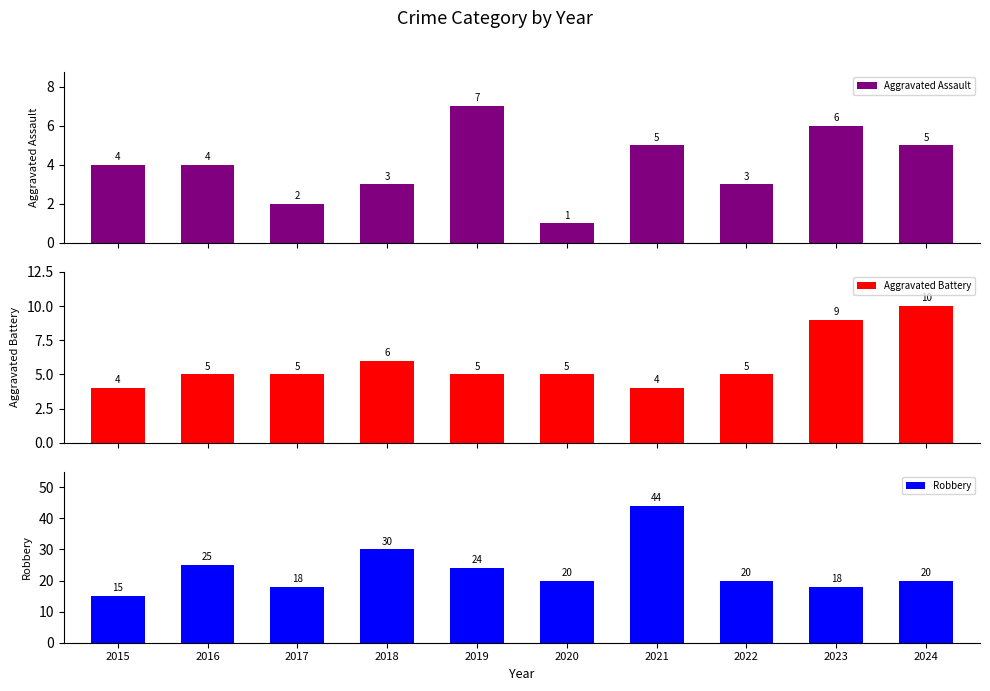

Rank the series by their maximum value, from highest to lowest.

Robbery, Aggravated Battery, Aggravated Assault